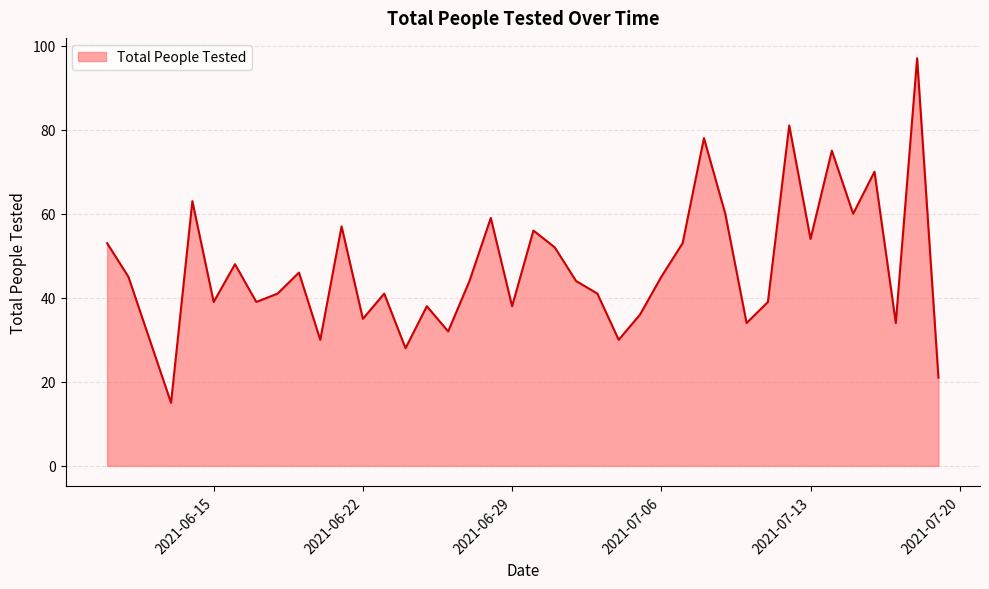

What is the maximum value shown in the chart?

97